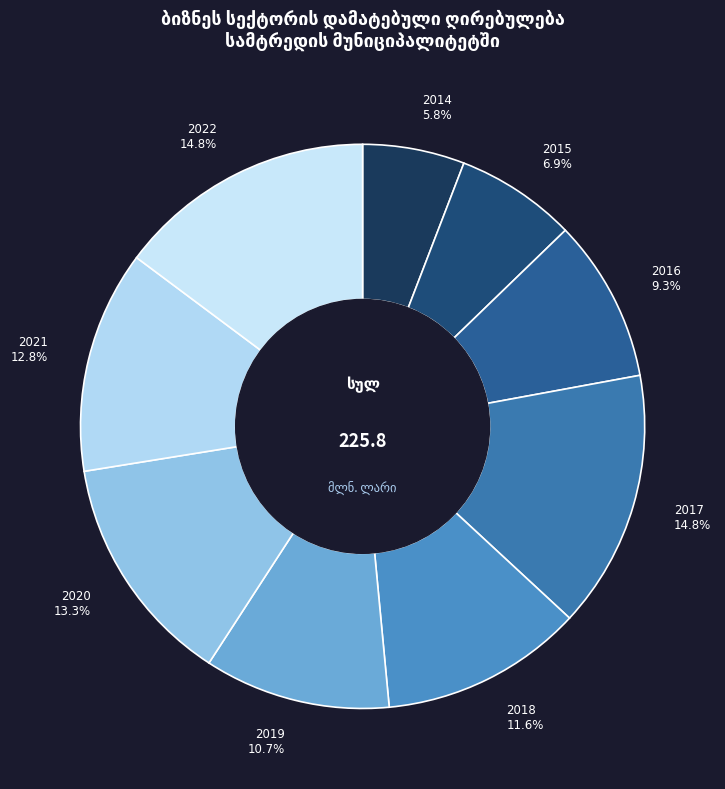

Combined, do 2019 10.7% and 2015 6.9% account for over 50%?

No